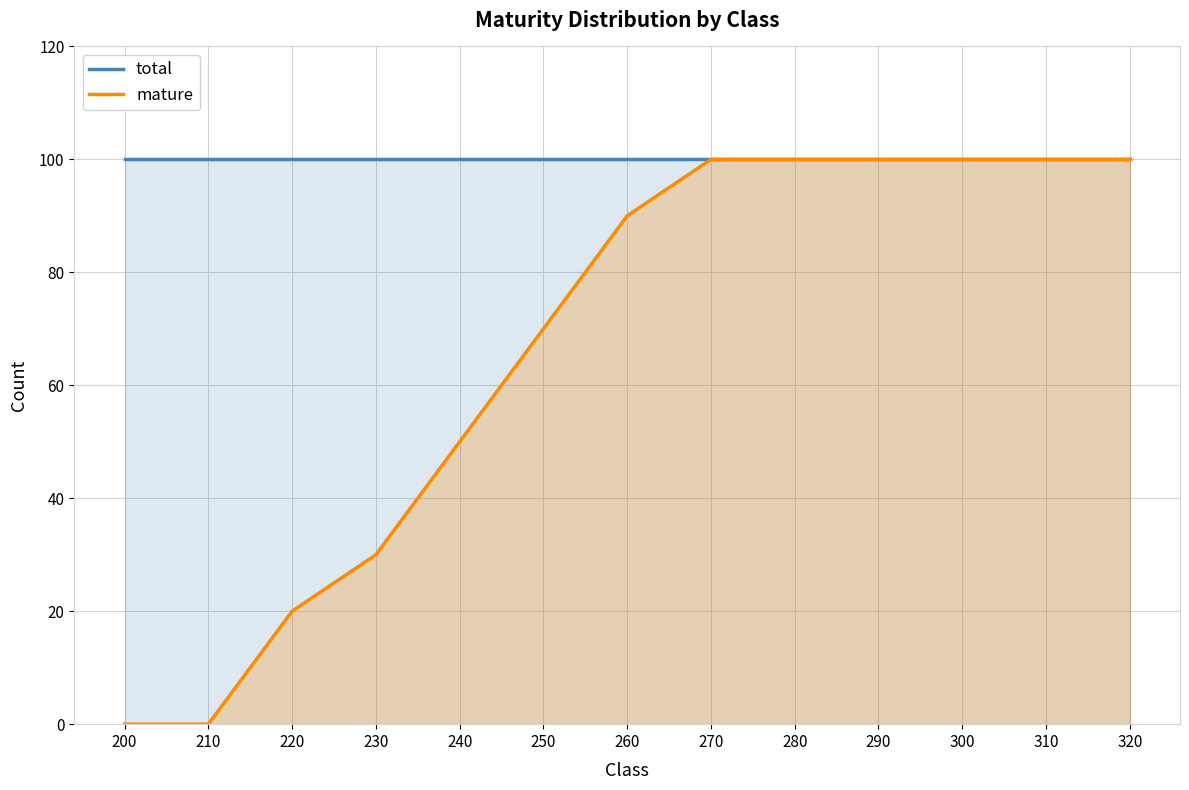

Rank the series by their maximum value, from highest to lowest.

total, mature